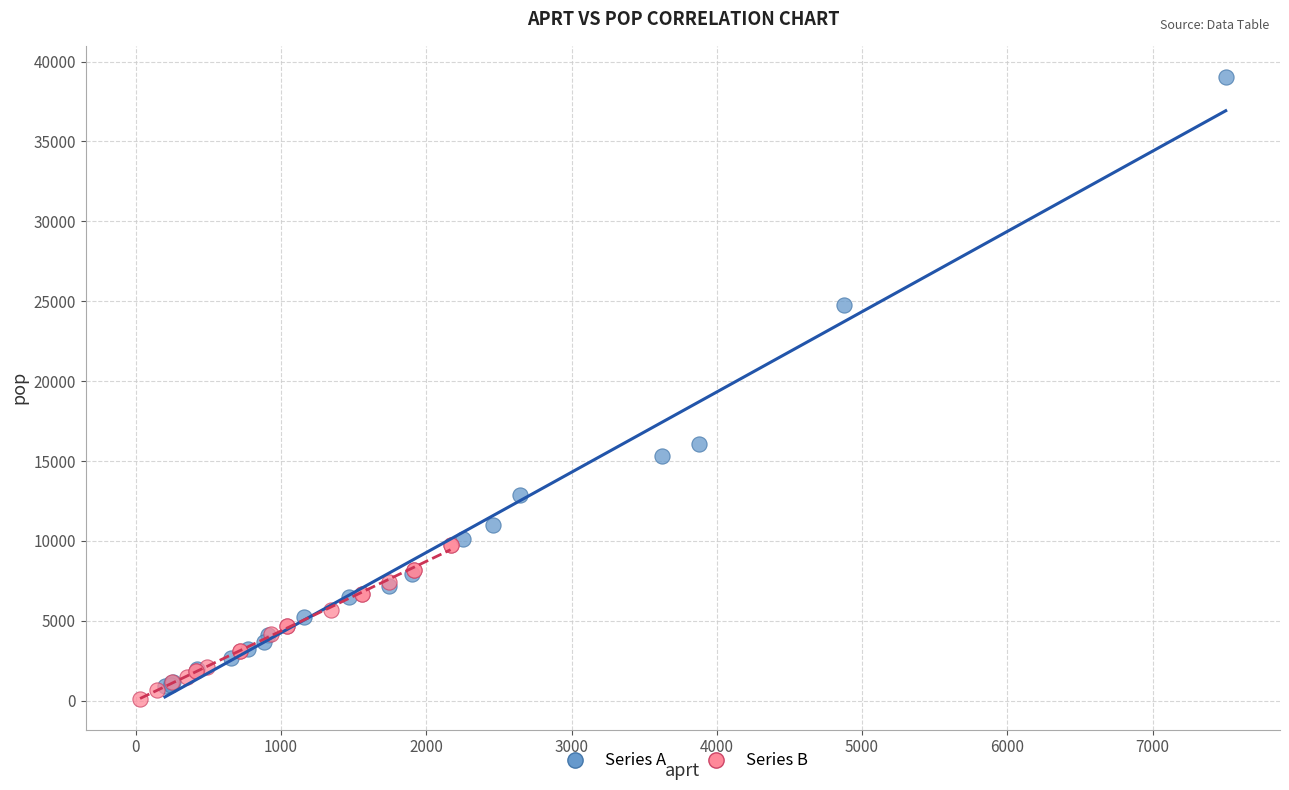

Which series reaches the maximum Y coordinate?

Series A